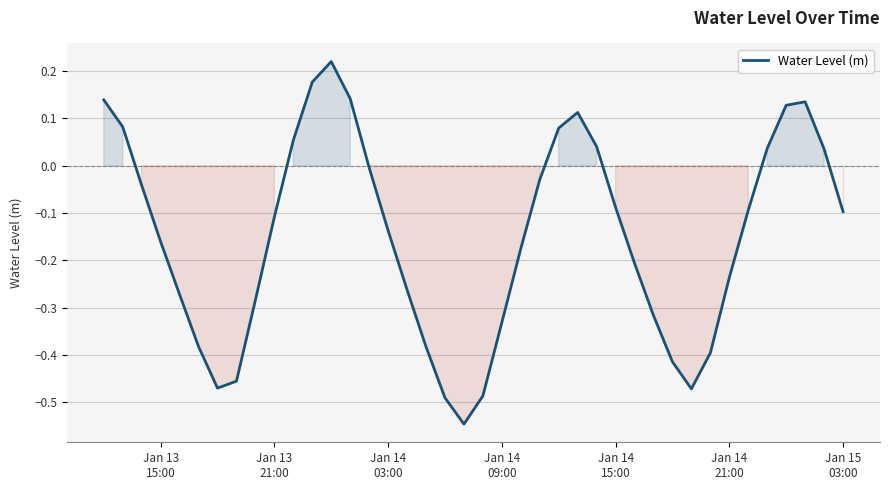

What is the difference between the maximum and minimum values?

0.8